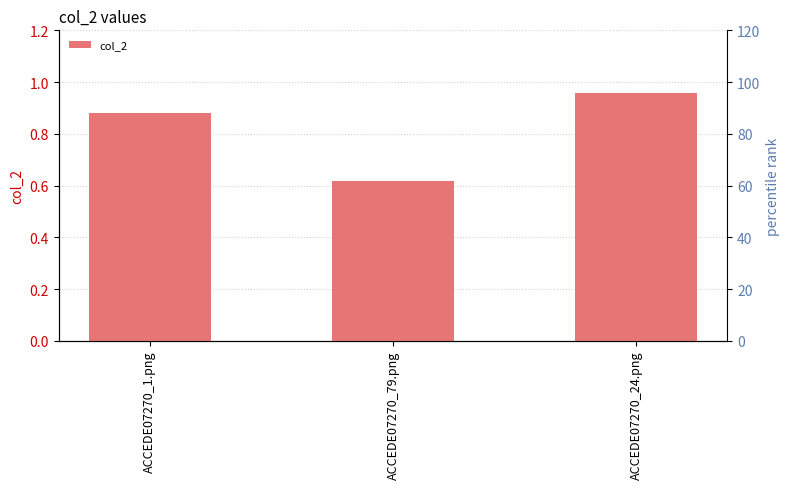

What is the value of the 1st bar from the left?

0.9